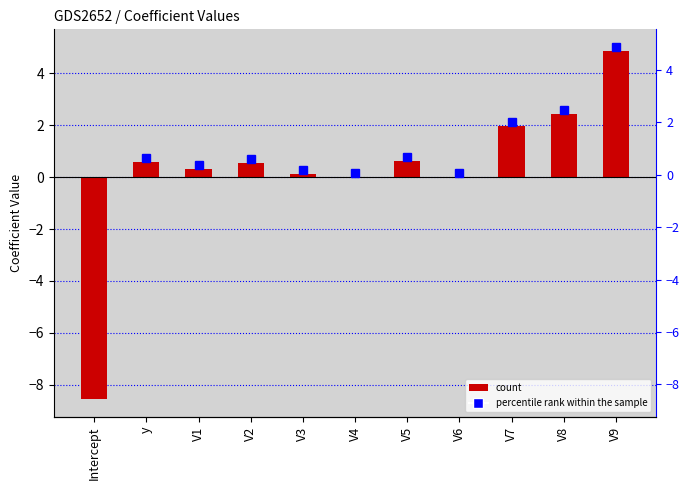

At which category does the chart reach its peak across all series?

V9